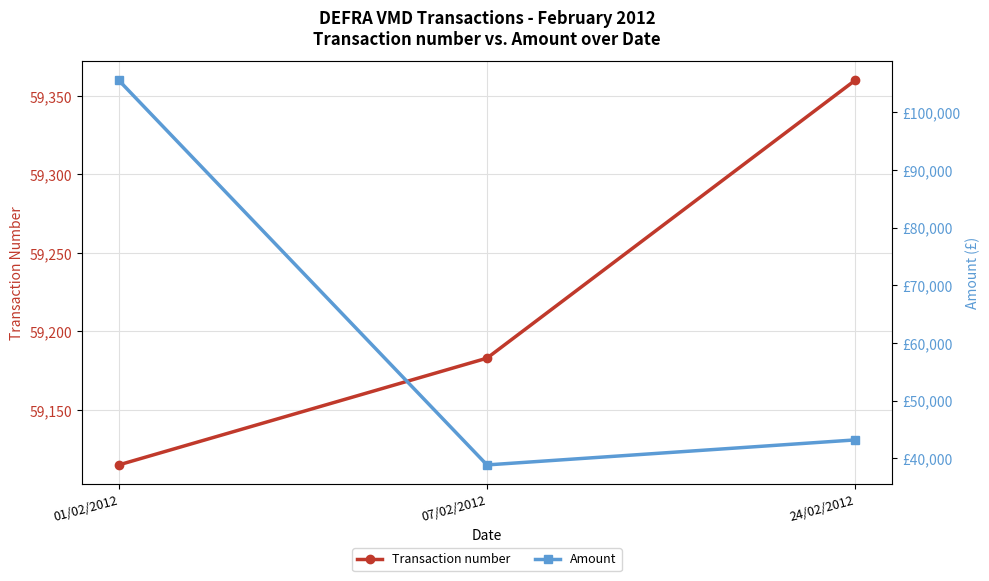

Between 07/02/2012 and 24/02/2012, which is larger?

24/02/2012